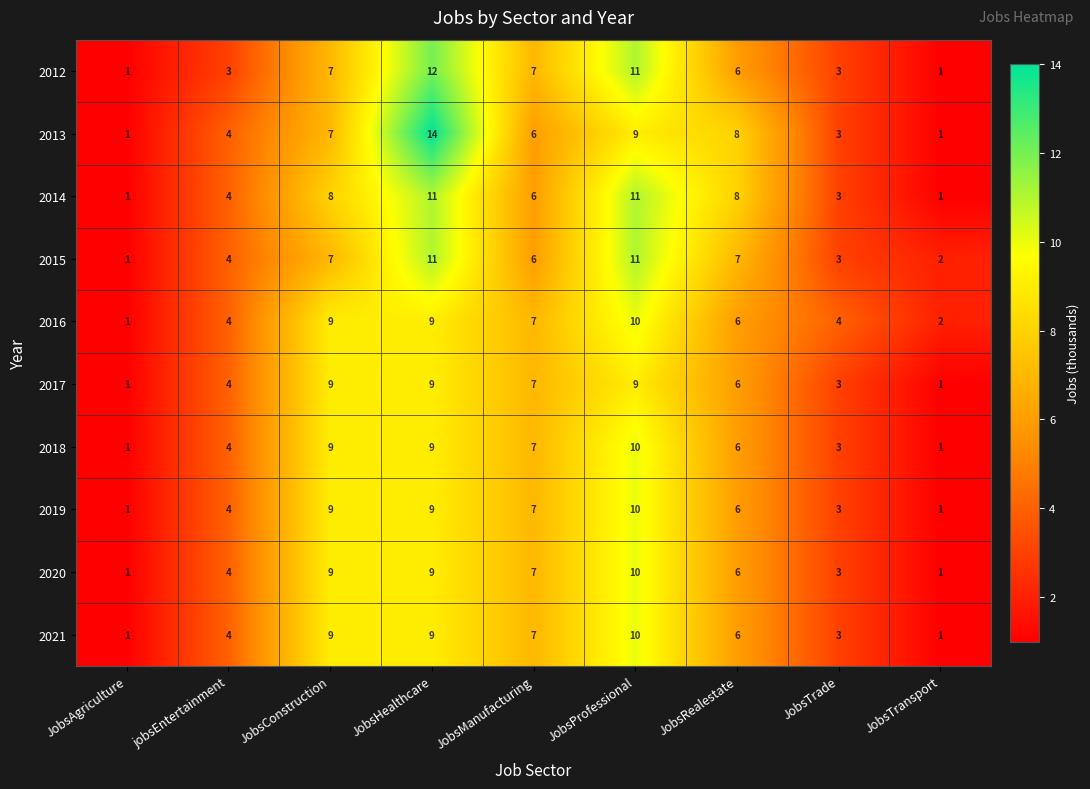

Read the 2014 value at JobsConstruction.

8